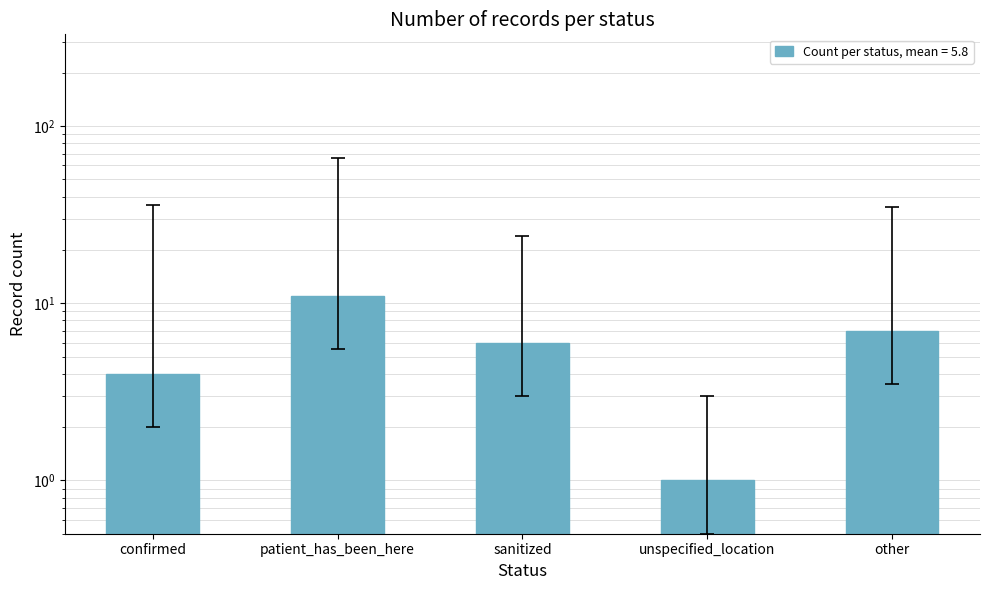

The chart shows a value of 15 at patient_has_been_here. True or false?

False